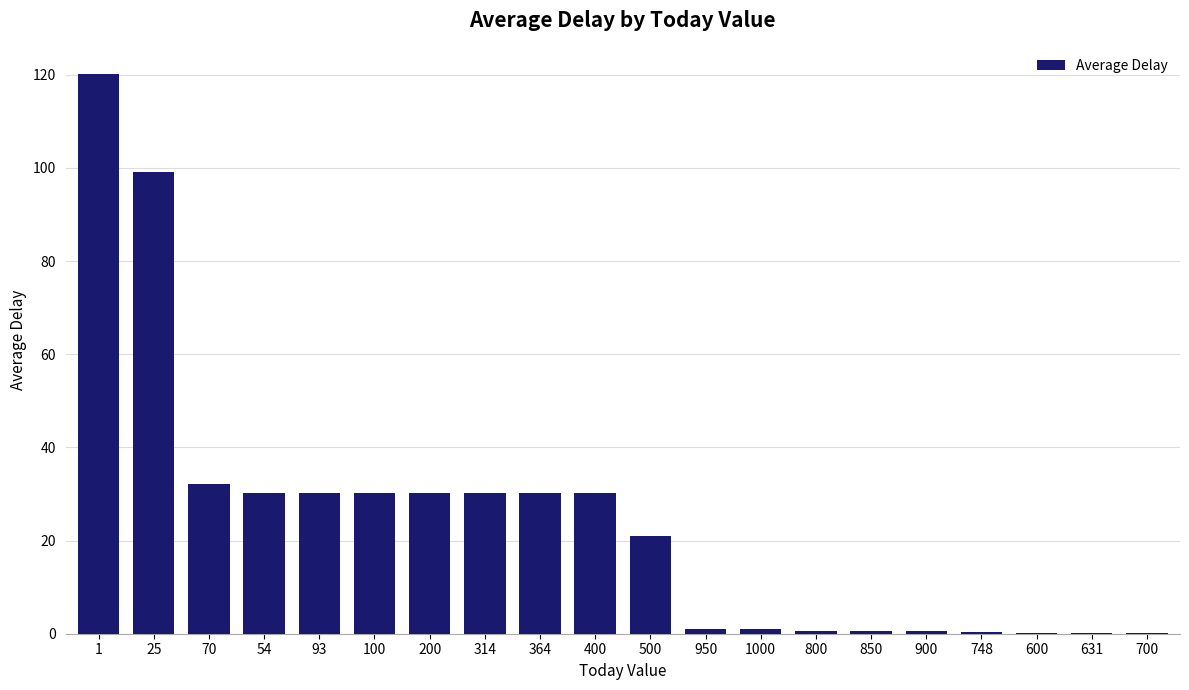

What is the maximum value shown in the chart?

120.1